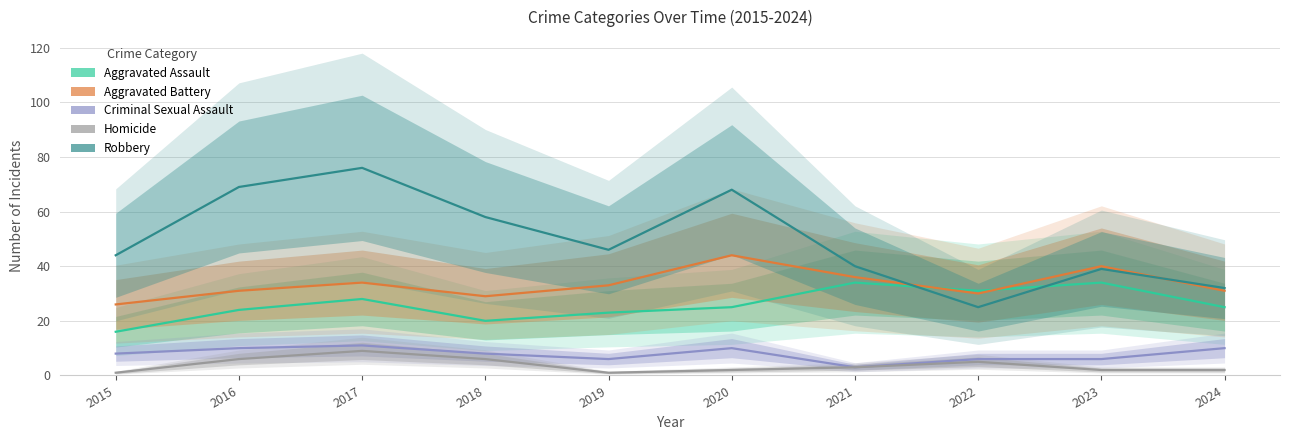

What is the sum of the Aggravated Battery values at 2016 and 2021?

67